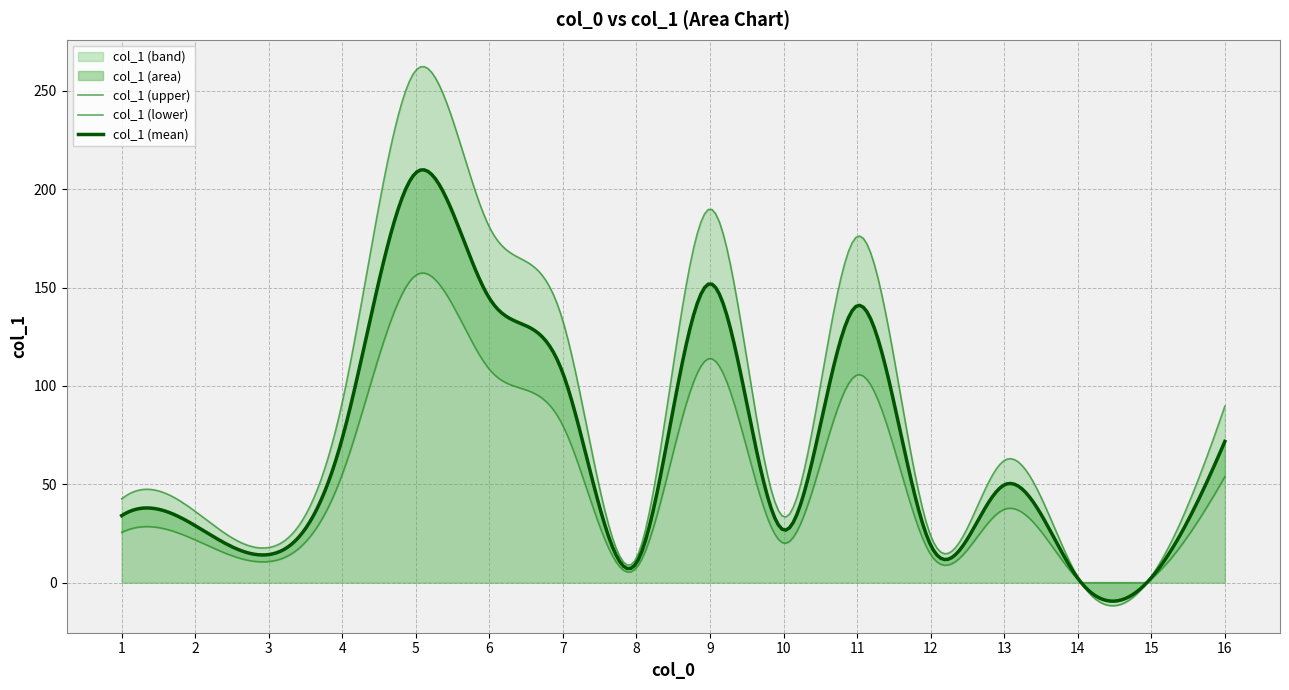

What is the sum of the values at 5 and 11?

349.2